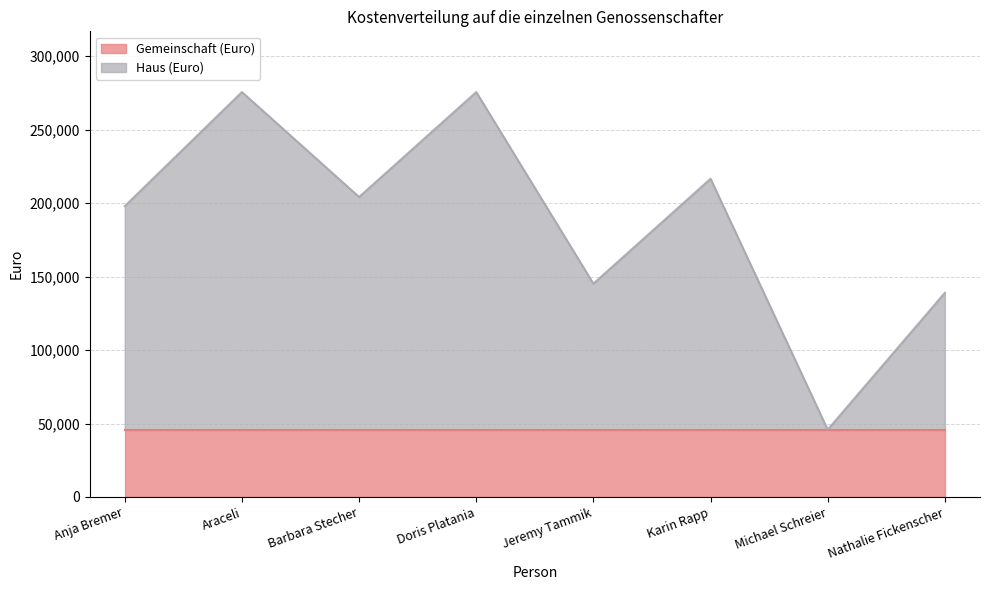

How many data points does each series have?

8